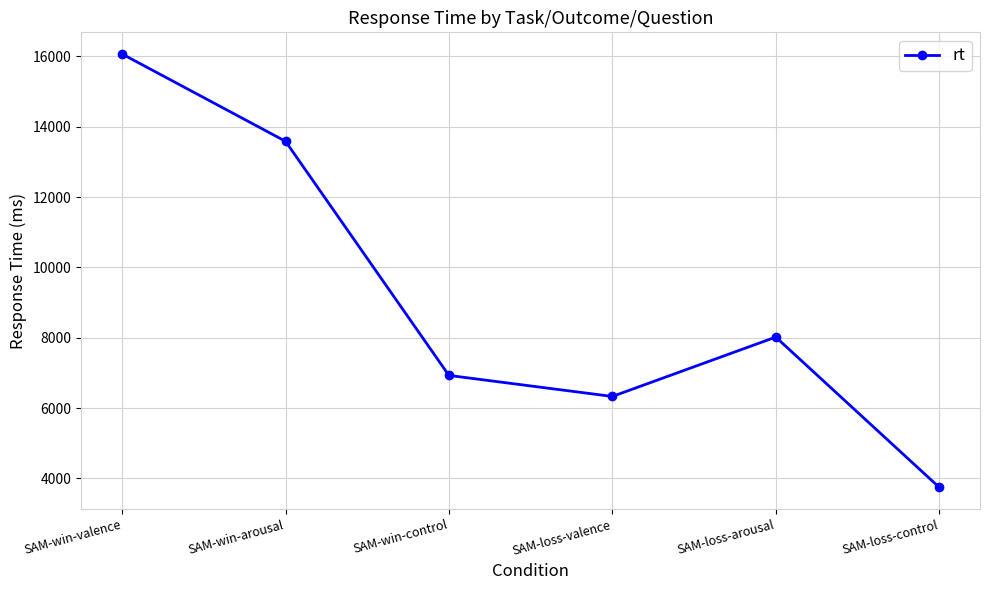

Reading left to right, what are all the values shown in this chart?

16069	13587	6930	6332	8020	3750